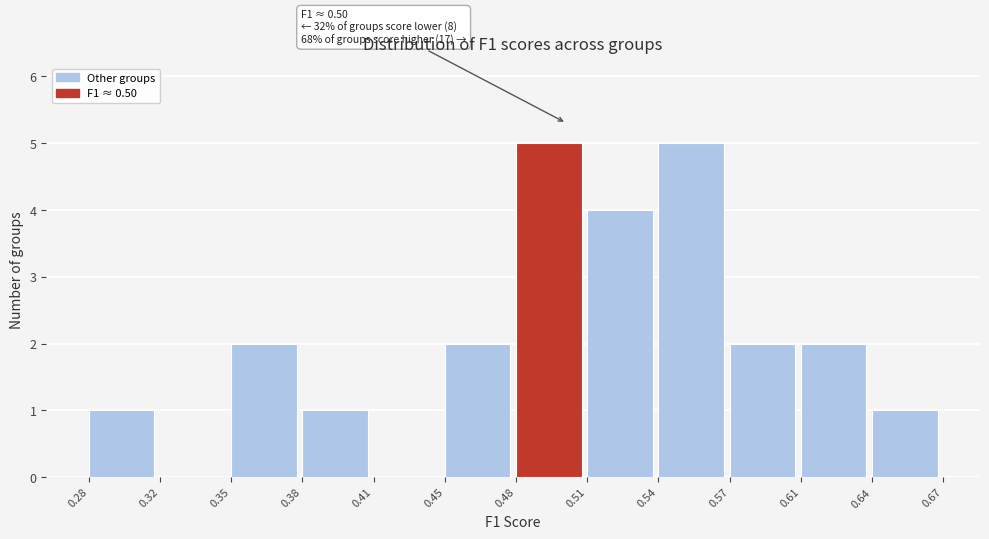

Reading right to left, transcribe all the data shown in this chart.

0.64=1	0.61=2	0.57=2	0.54=5	0.51=4	0.48=5	0.45=2	0.41=0	0.38=1	0.35=2	0.32=0	0.28=1